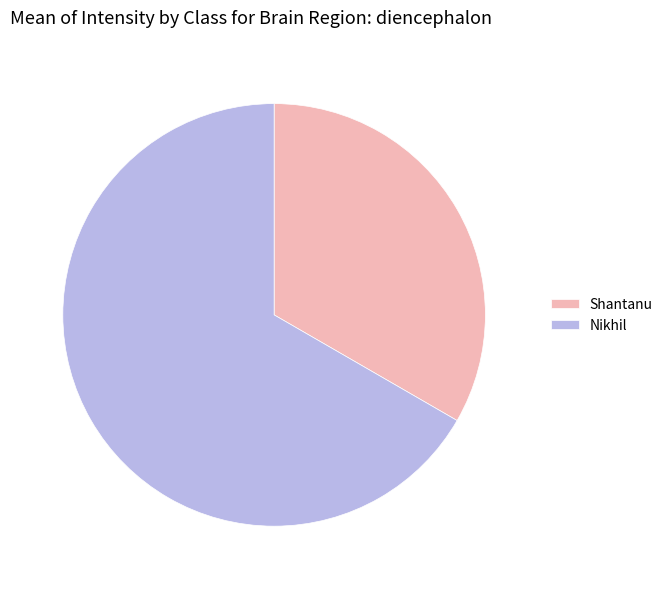

Is there any slice that represents more than half of the pie?

Yes